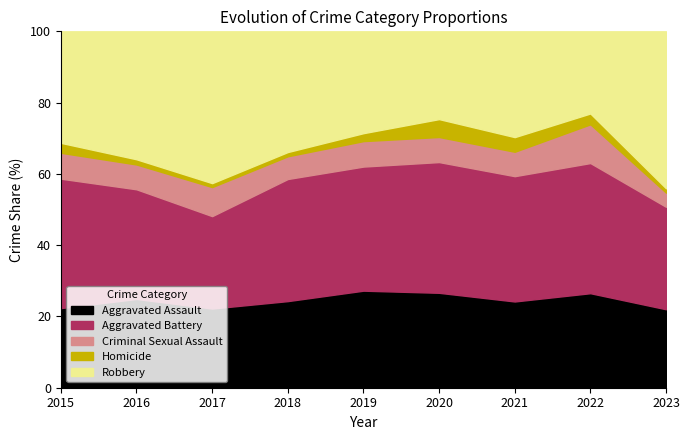

Is the value of Aggravated Assault at 2015 greater than the value of Aggravated Battery at 2016?

No